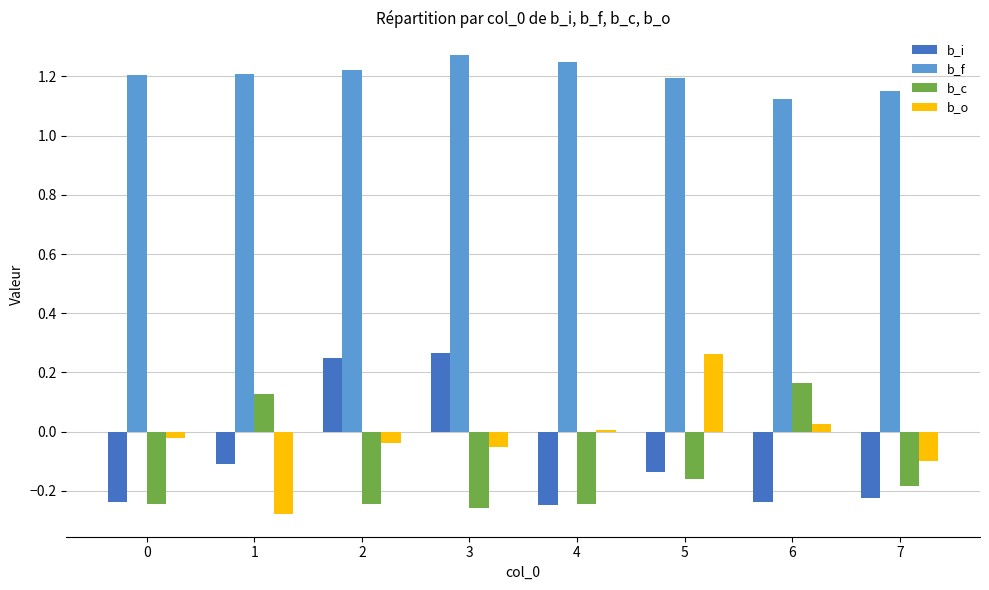

What is the difference between the highest and lowest values at 7?

1.4